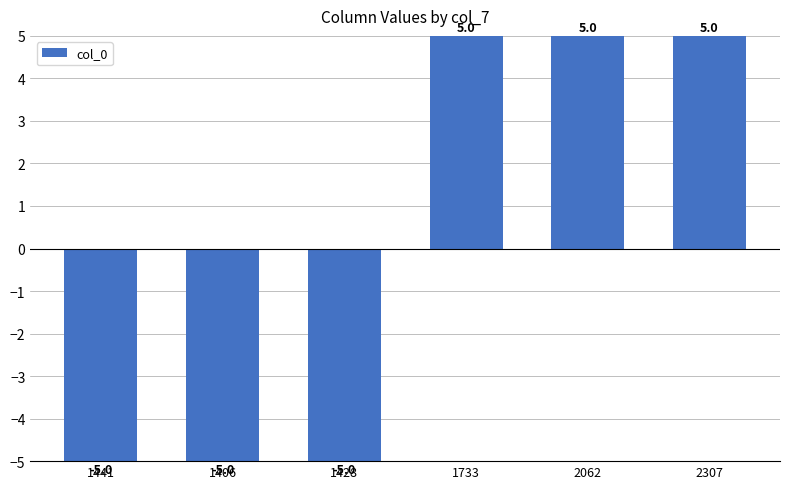

The chart shows a value of -5 at 1406. True or false?

True